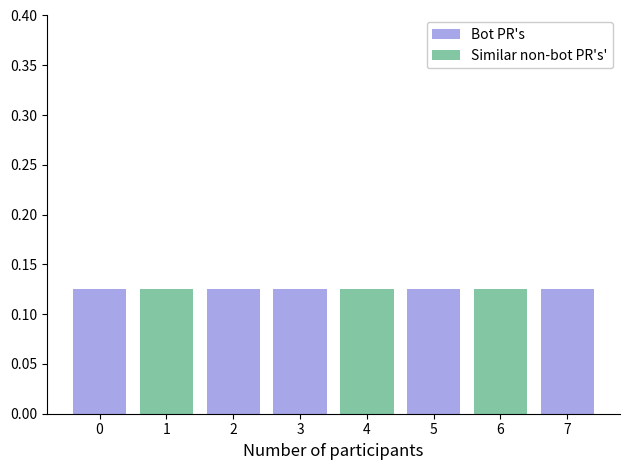

What is the approximate value of Bot PR's at 2?

0.1